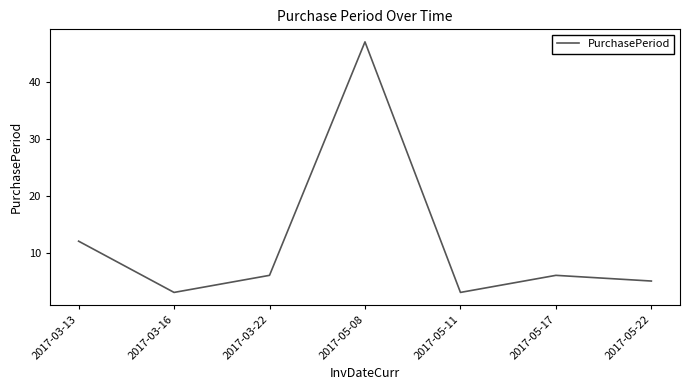

What is the minimum value shown in the chart?

3